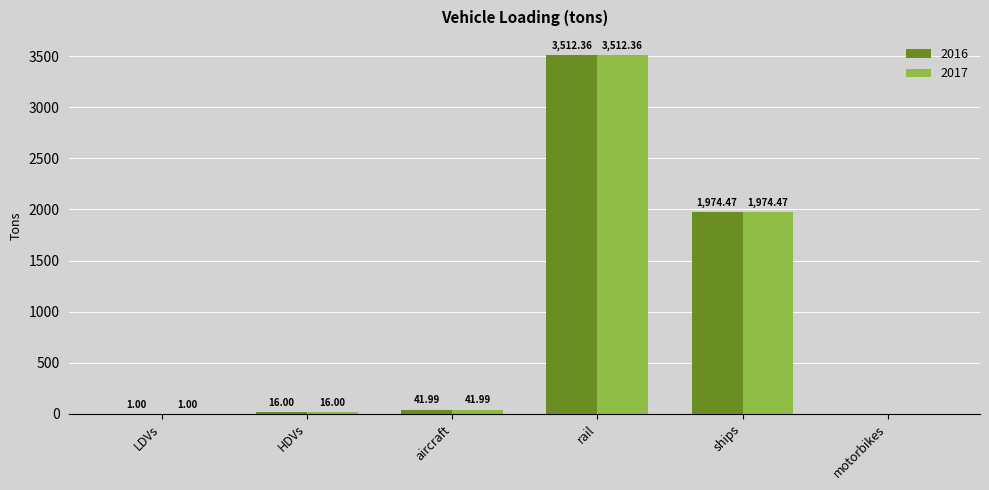

Reading left to right, what are all the values shown in this chart?

2016: LDVs=1.0	HDVs=16.0	aircraft=42.0	rail=3512.4	ships=1974.5	motorbikes=0.0
2017: LDVs=1.0	HDVs=16.0	aircraft=42.0	rail=3512.4	ships=1974.5	motorbikes=0.0